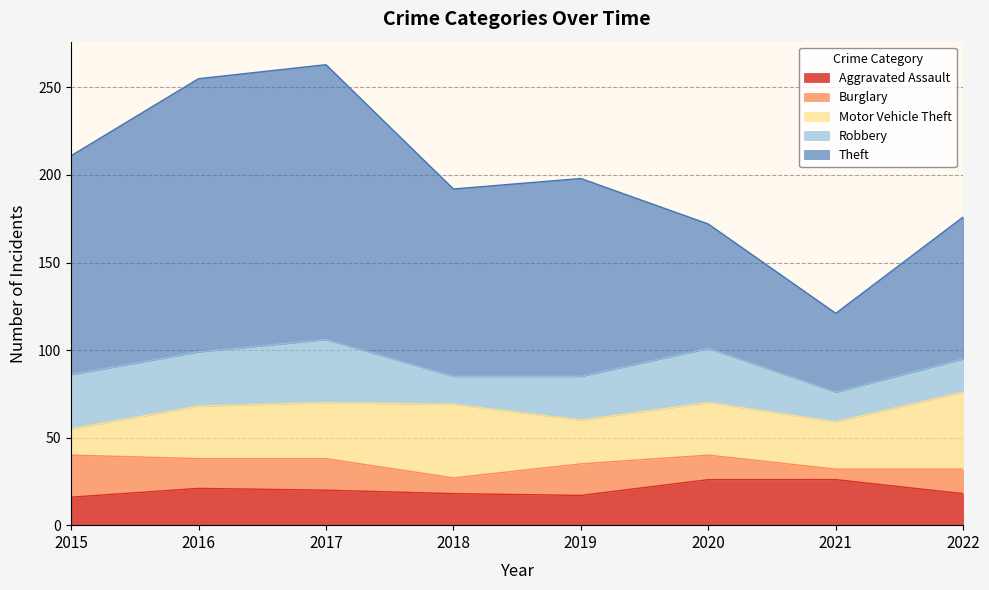

At which category is the sum across all series the highest?

2017